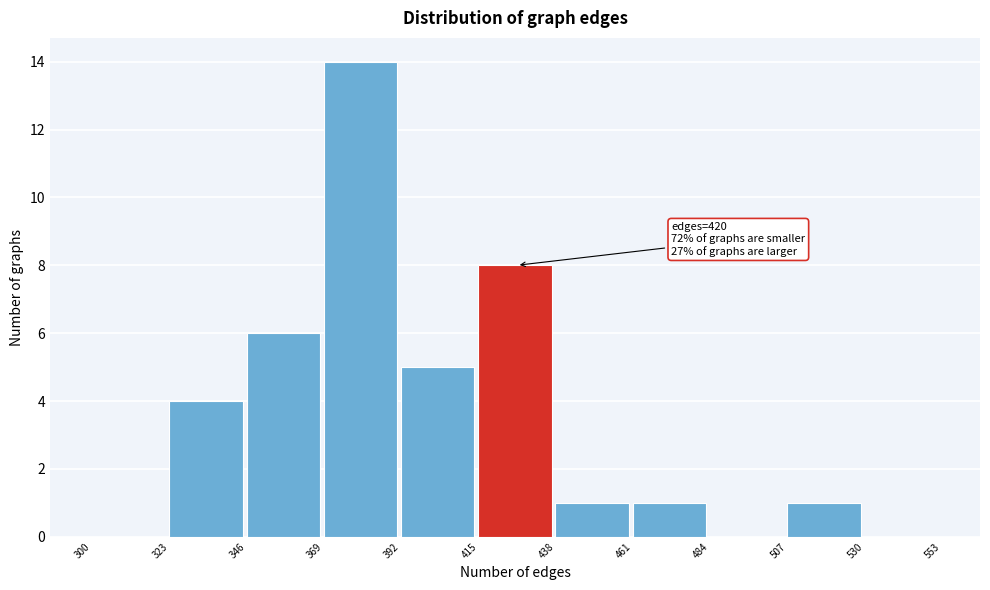

Which range on the x-axis has the tallest bar?

369 to 392